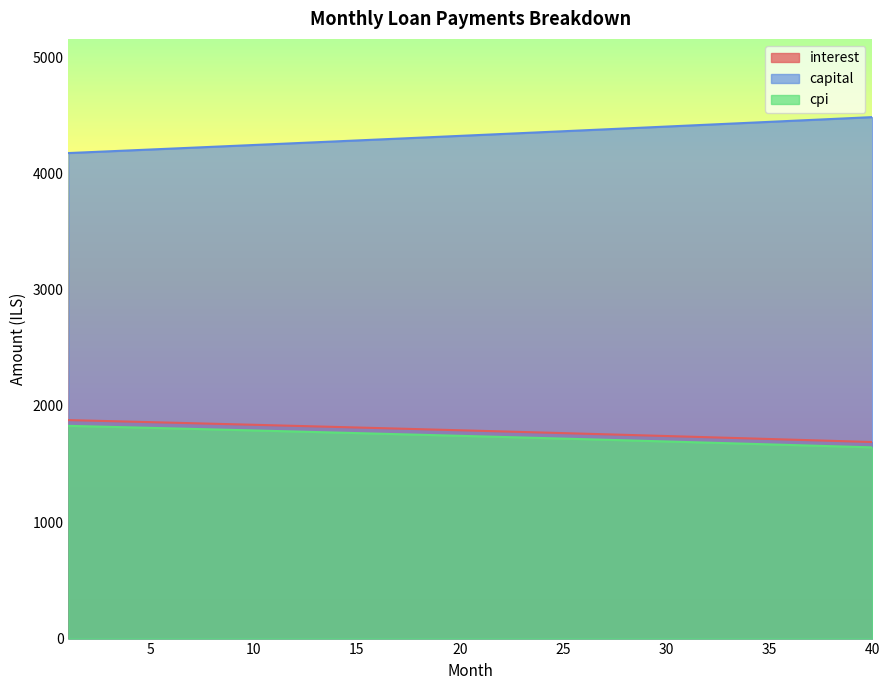

Is it true that interest equals 2588.0 at 5?

False